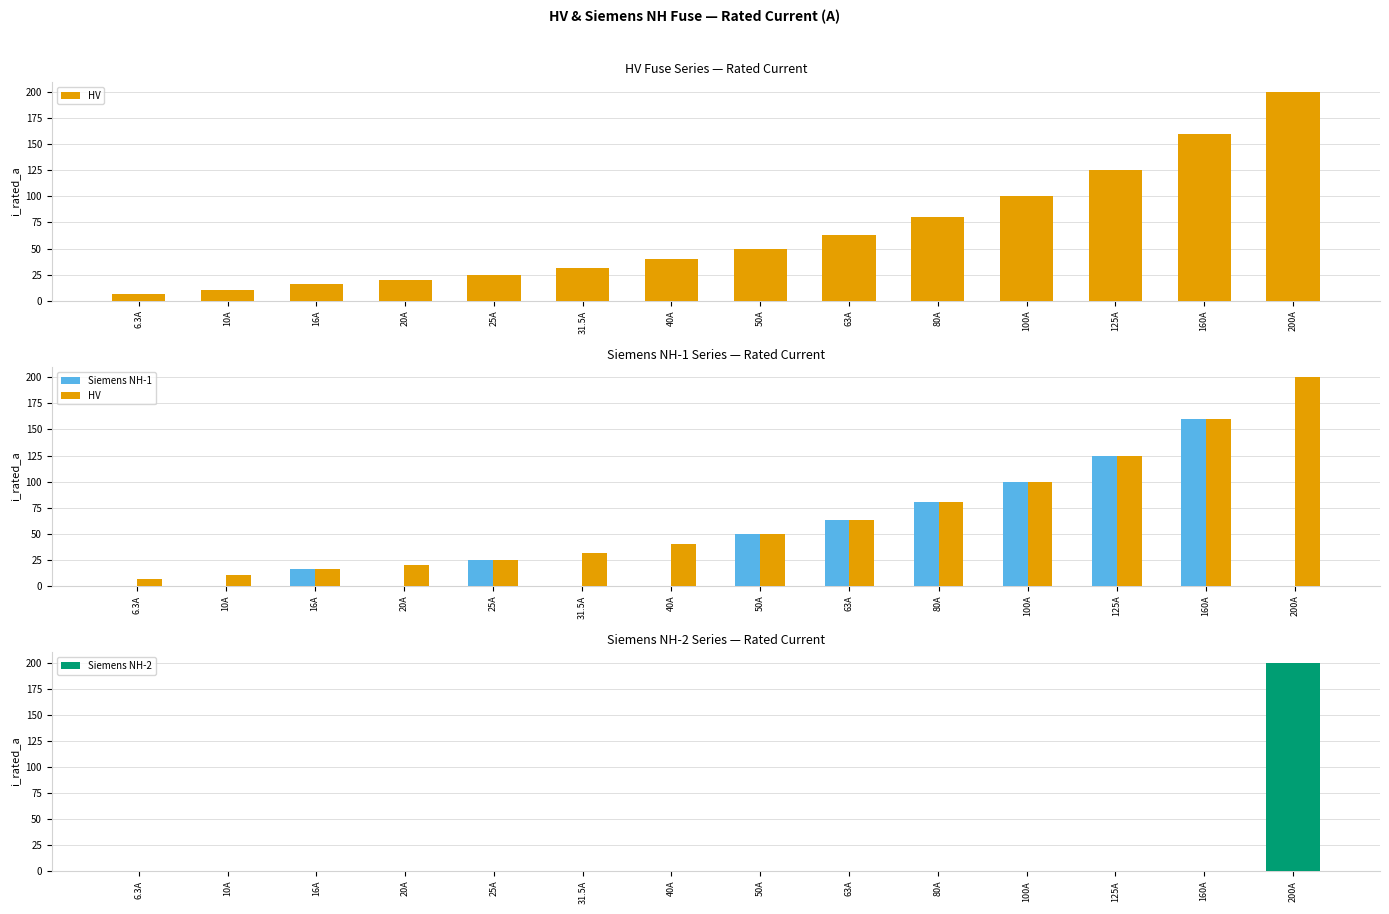

What is the label of the 2nd bar from the right?

160A